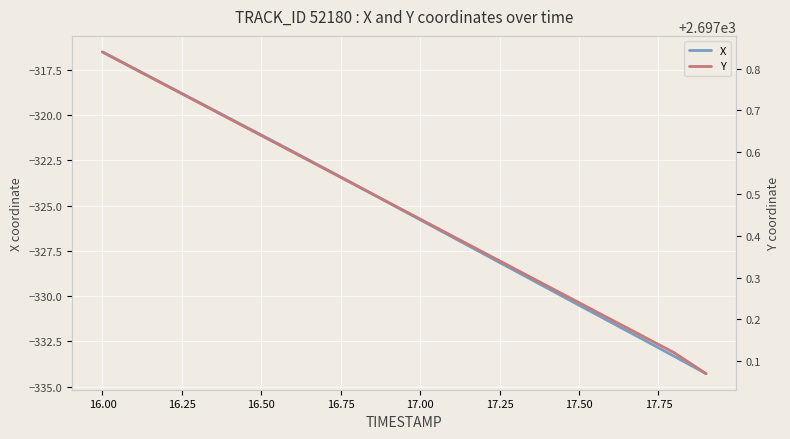

At which label does X reach its peak?

16.00